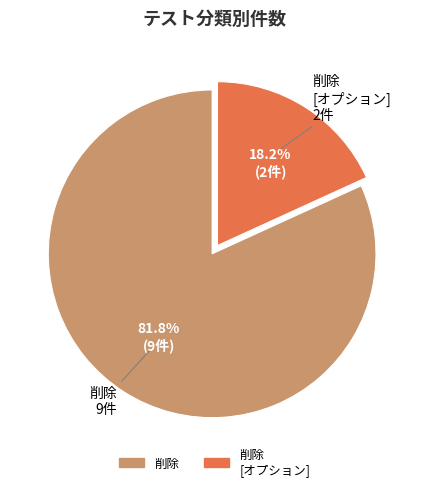

To the nearest percent, what percentage of the pie is 削除?

82%